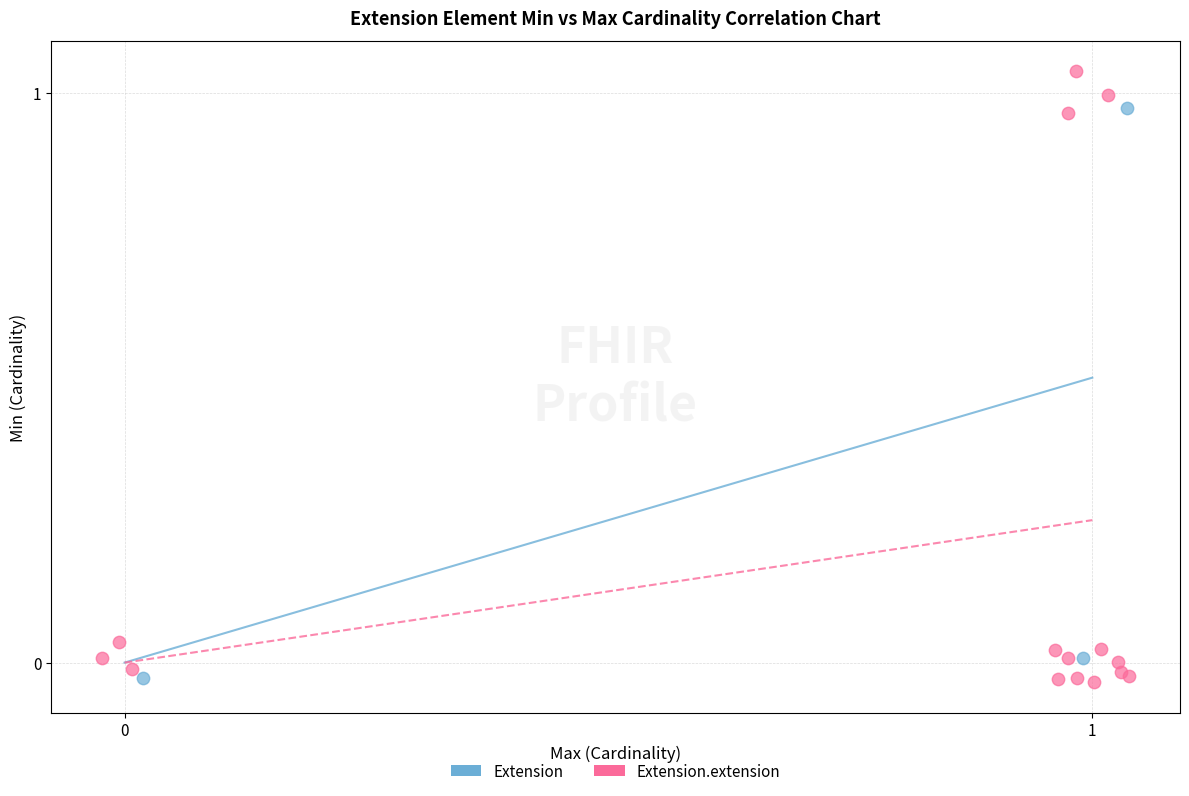

Which series has the widest spread of Y values?

Extension.extension